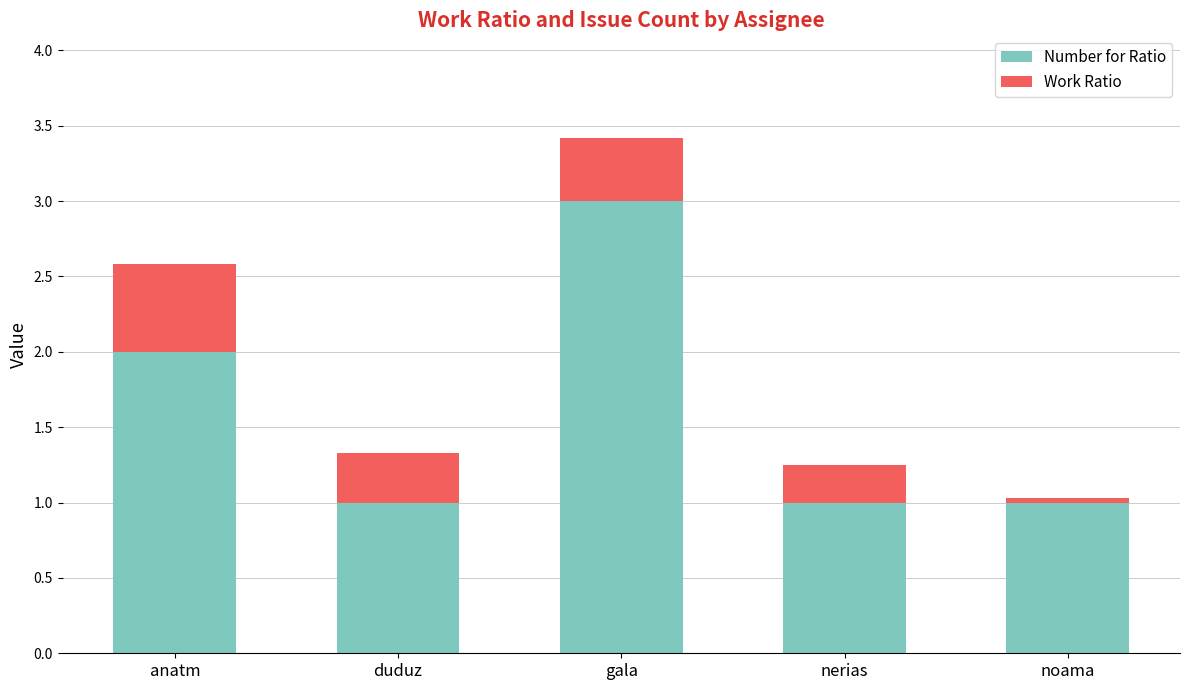

What is the total value across all series at duduz?

1.3